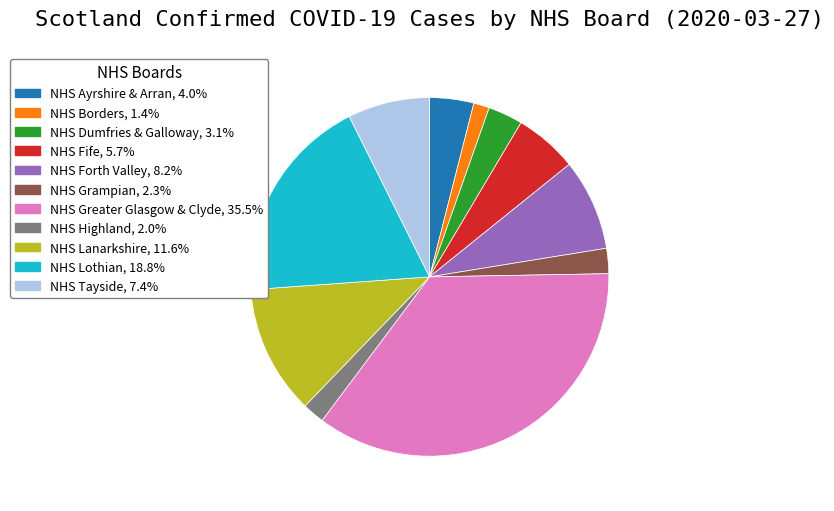

How many segments does this pie chart have?

11